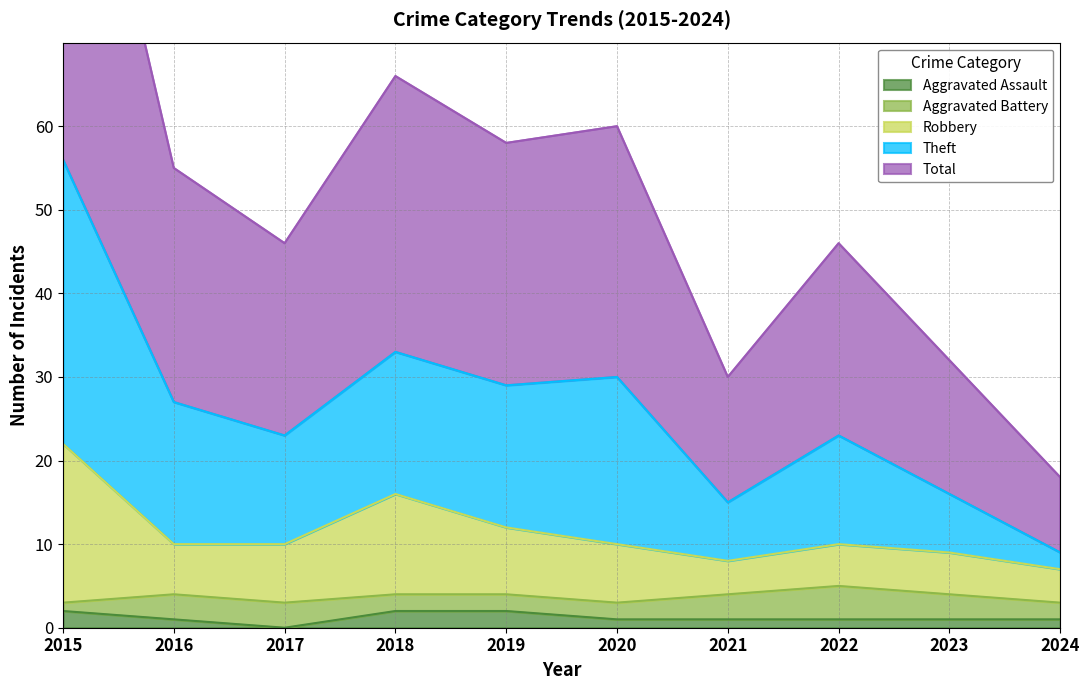

Is the value of Aggravated Assault at 2020 greater than the value of Robbery at 2022?

No